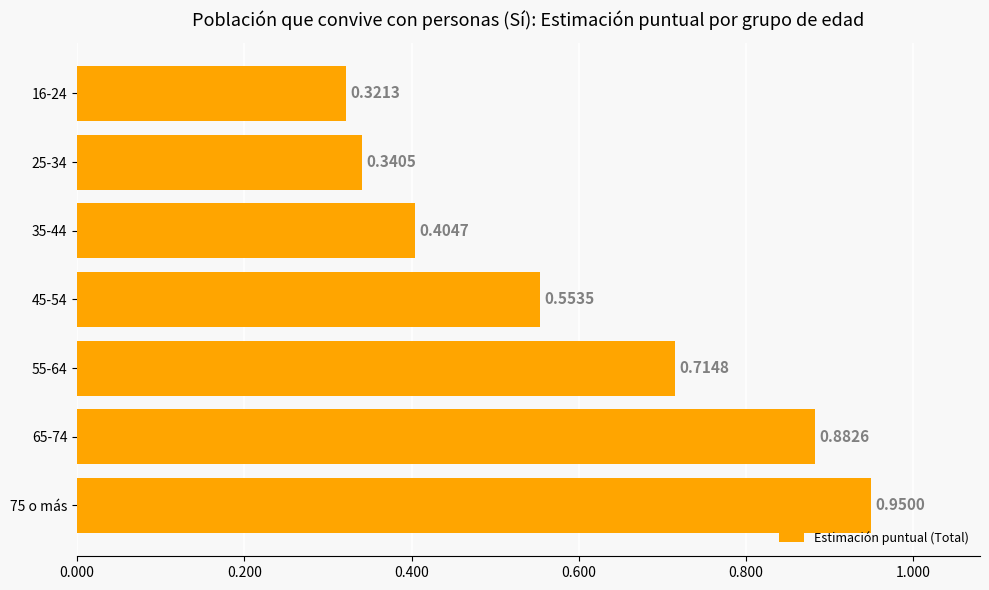

What is the difference between the second highest and second lowest values?

0.5